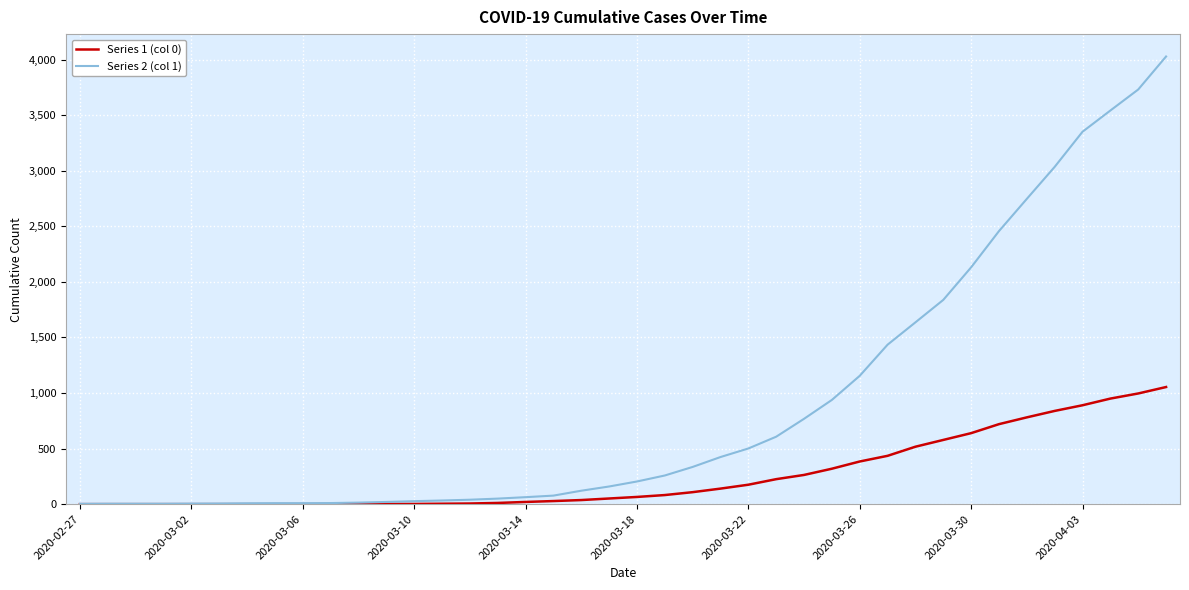

List the series in order of their overall mean, highest first.

Series 2 (col 1), Series 1 (col 0)